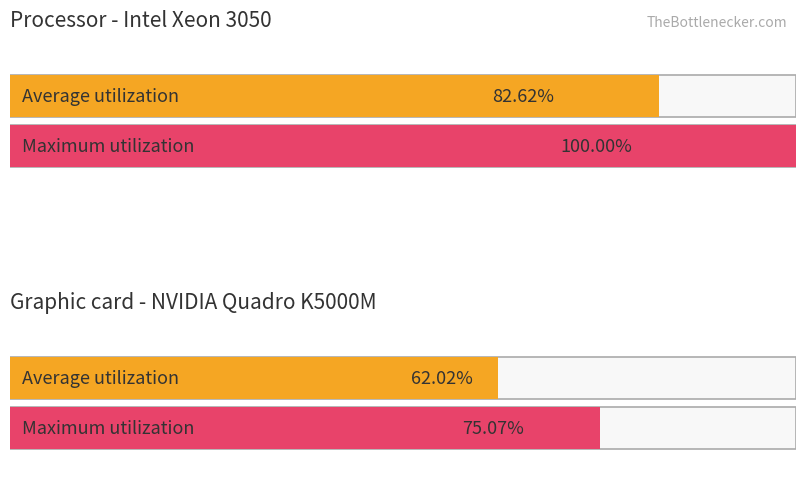

How many bars are there in each group?

2